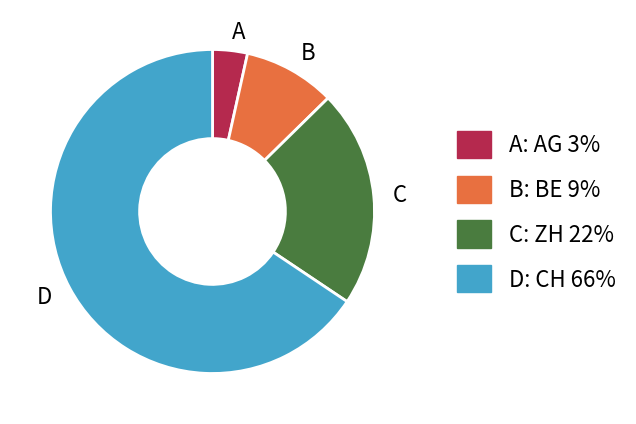

Combined, do B and C account for over 50%?

No